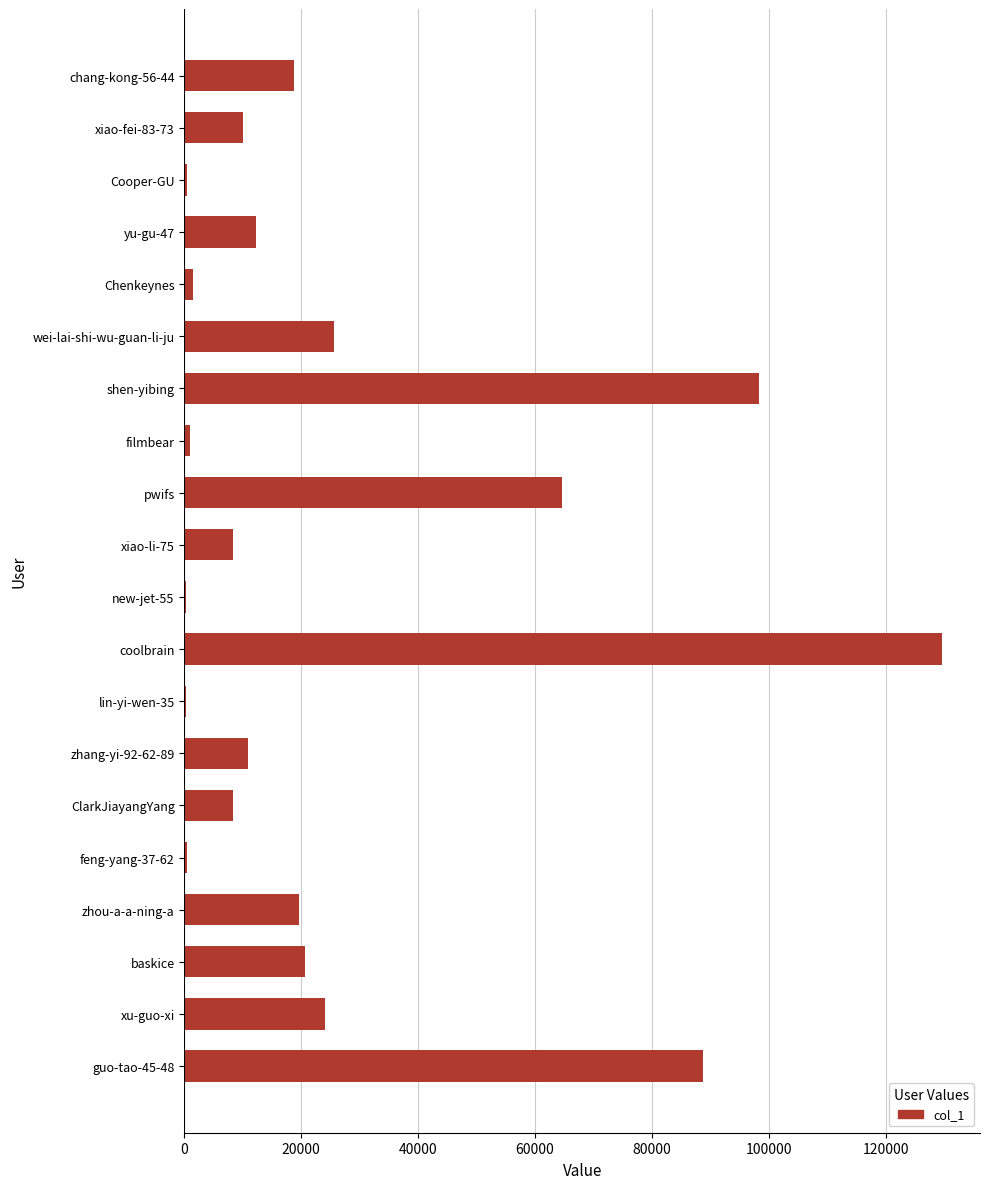

What is the greatest value displayed?

129642